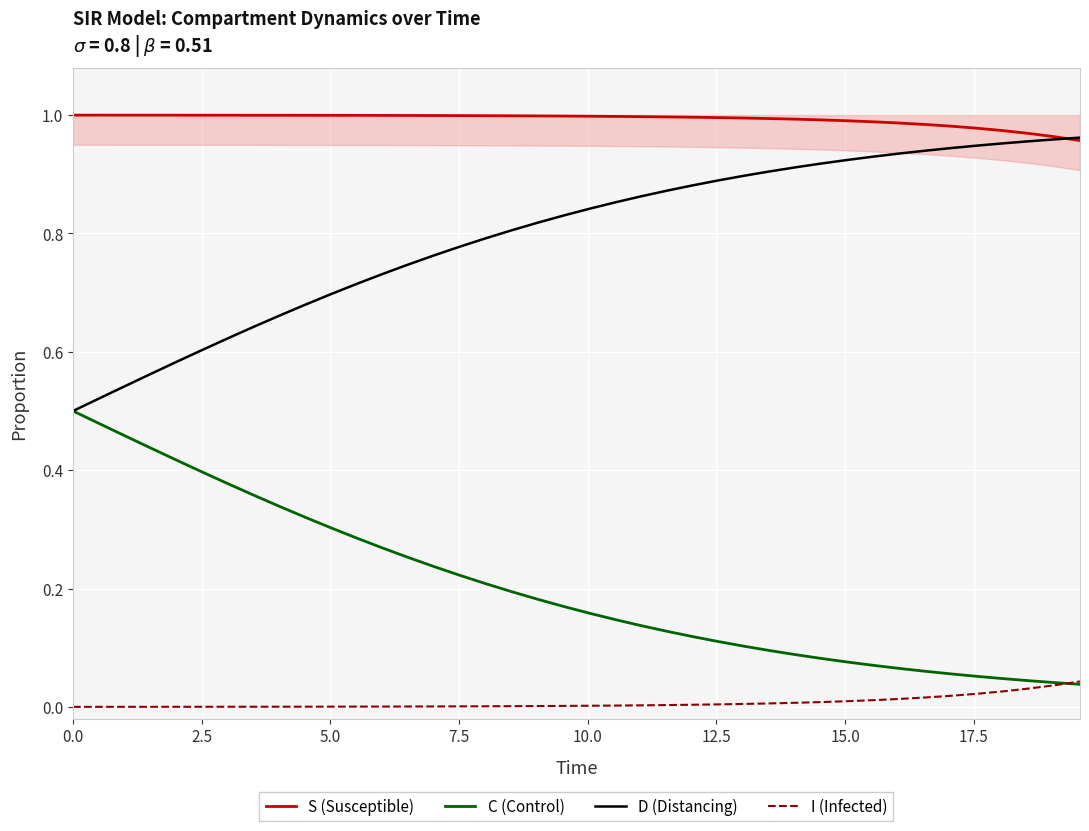

True or false: D (Distancing) and I (Infected) intersect in this chart.

False